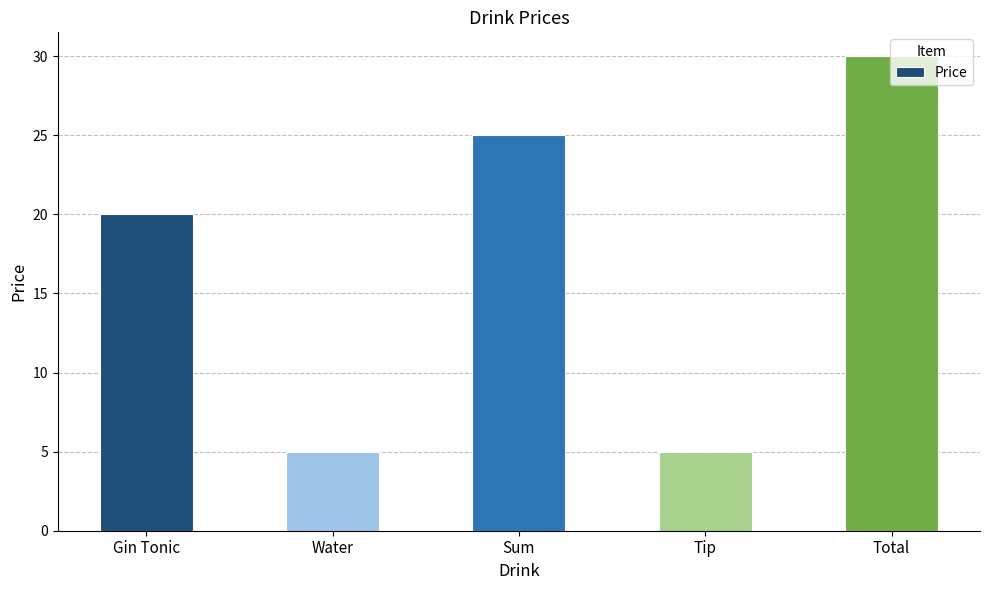

What position from the left is Total?

5